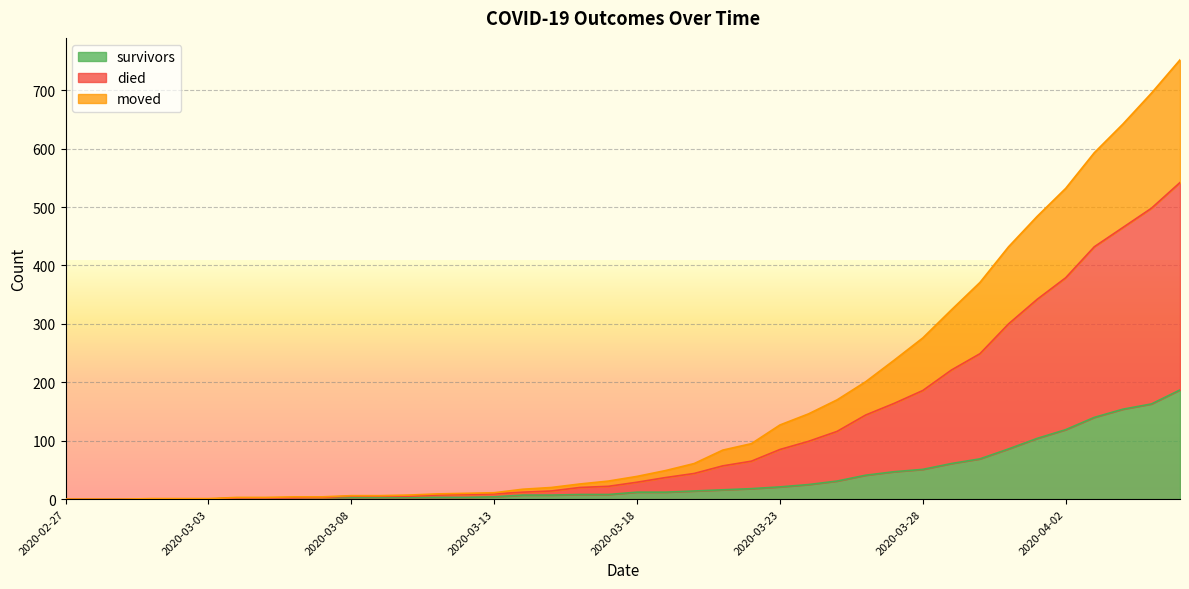

True or false: survivors and died cross at least once.

False